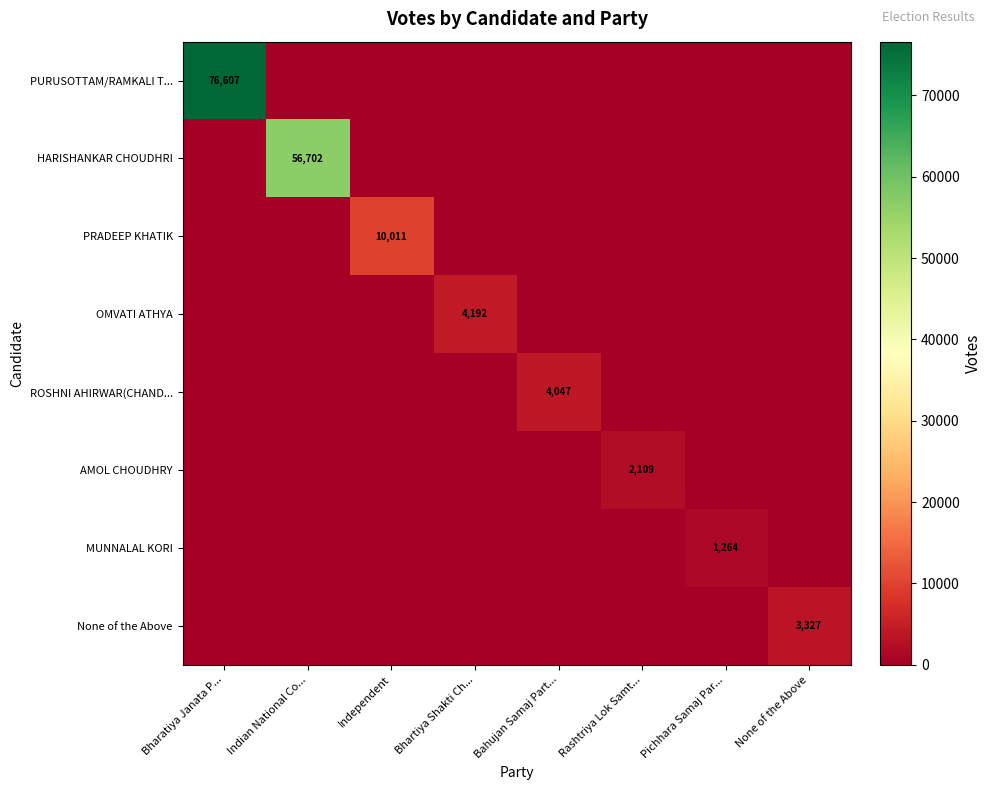

Is it true that HARISHANKAR CHOUDHRI equals 56702 at Indian National Co...?

True